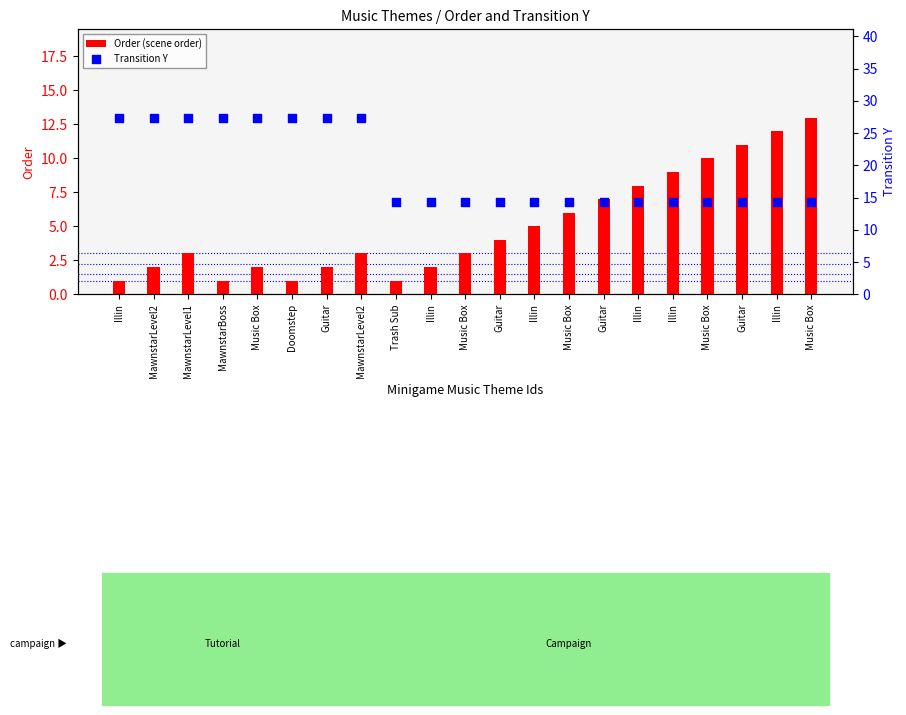

Which series has the largest total across all categories?

Transition Y